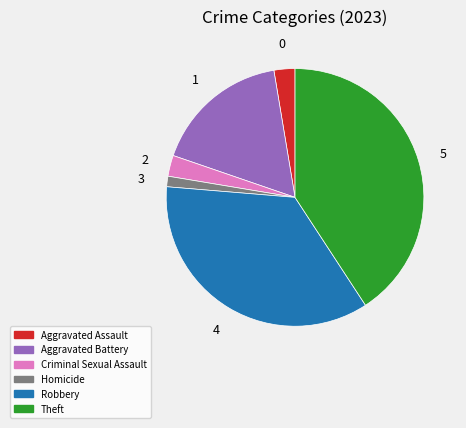

Is there a majority slice in this chart?

No